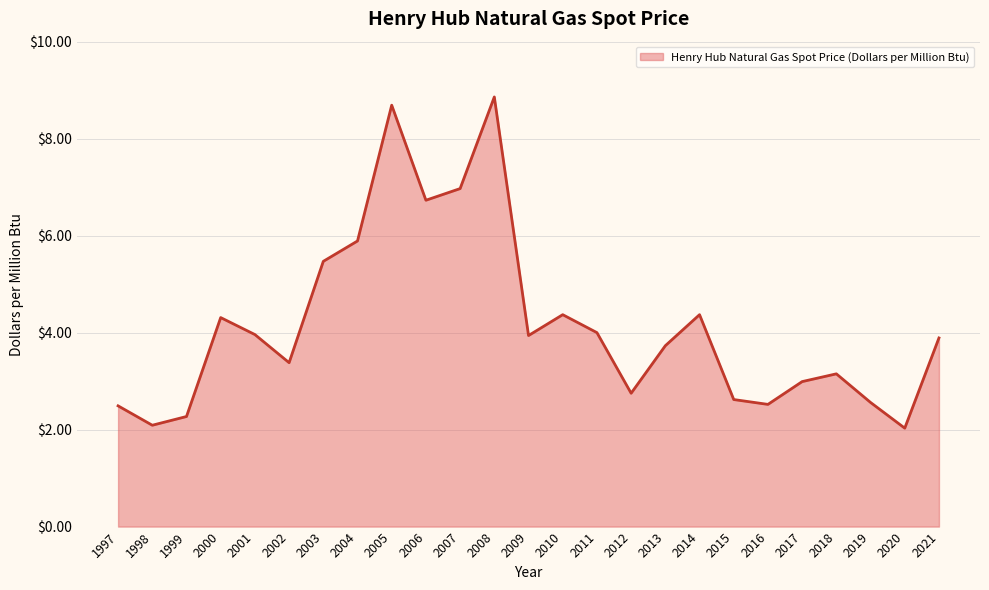

At which label is the value closest to 5?

2003